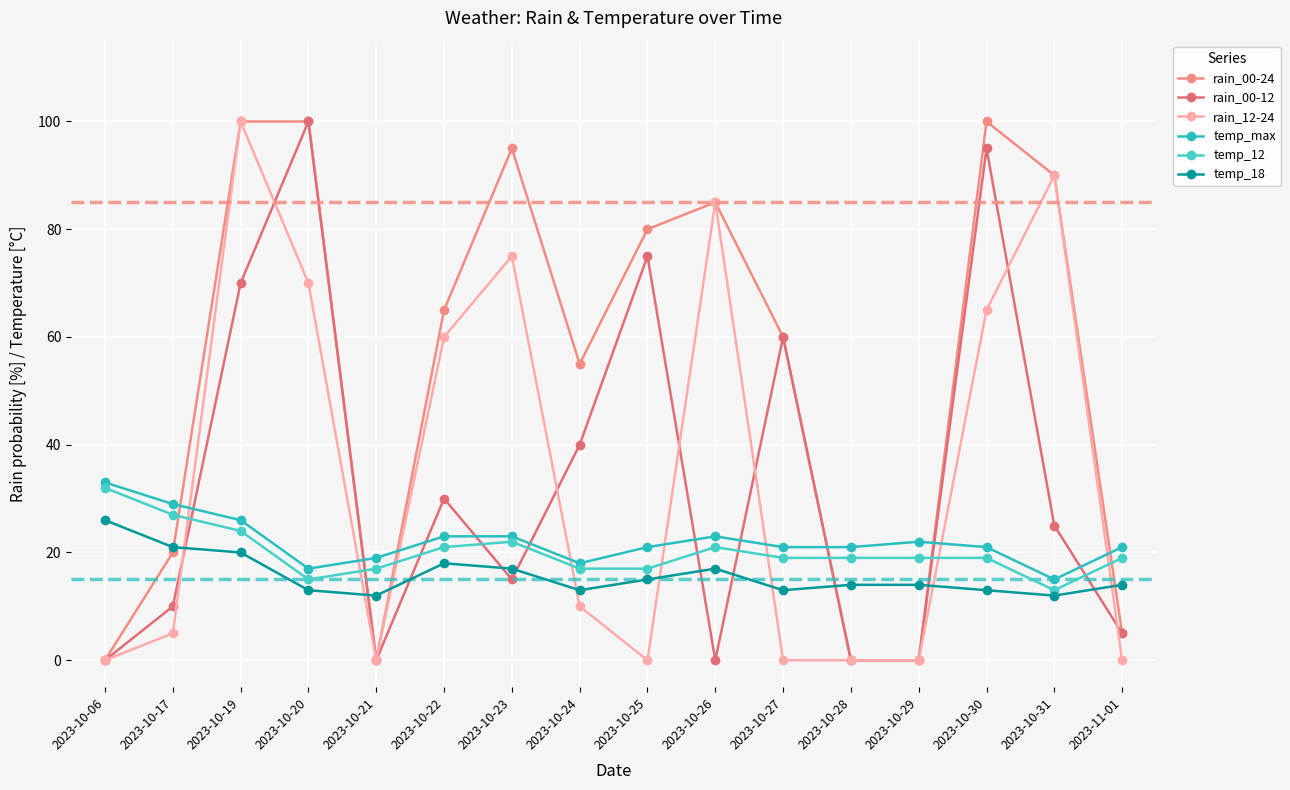

True or false: temp_12 and temp_max cross at least once.

False